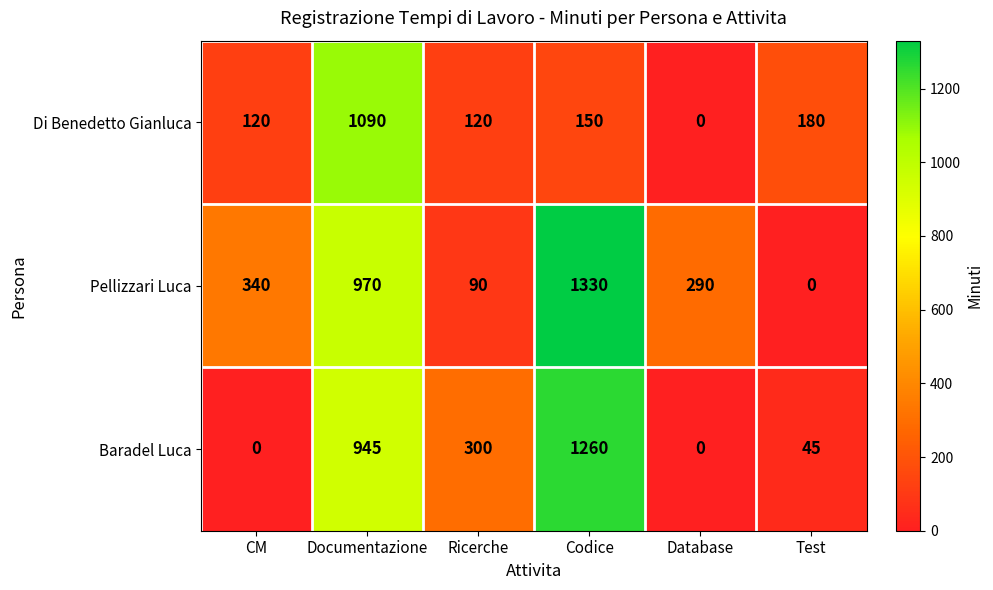

Where is Pellizzari Luca nearest to the value 665?

Documentazione